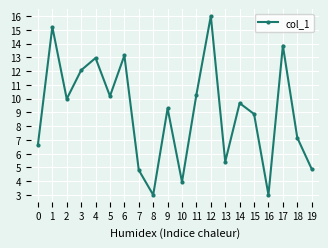

At which label is the value closest to 9?

15